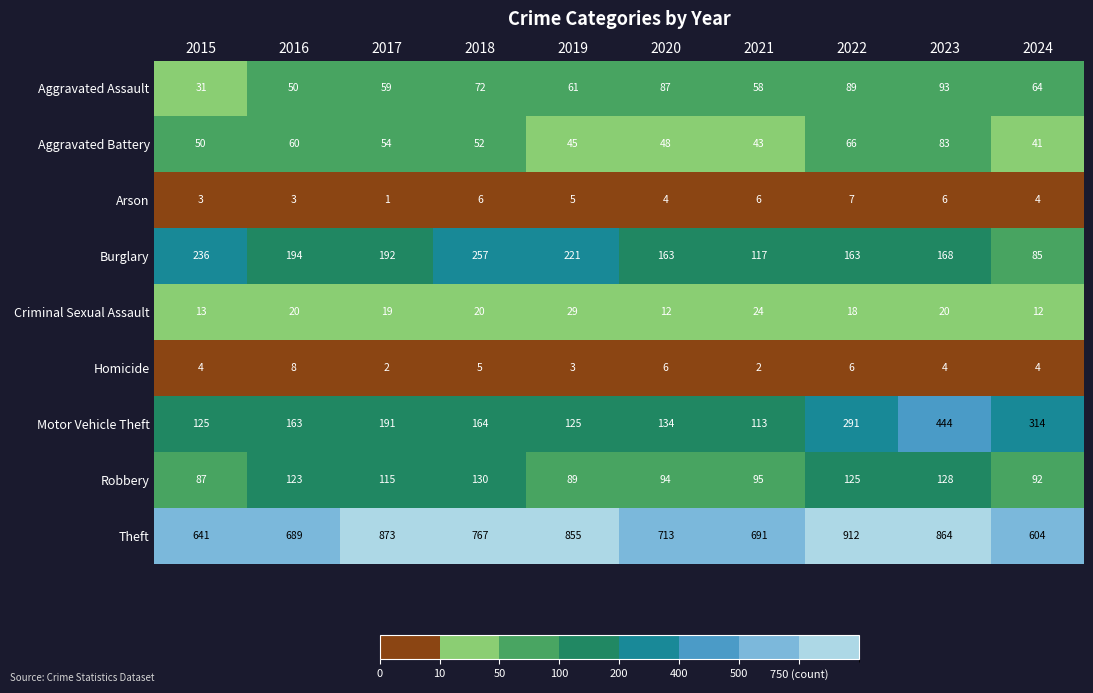

Which label corresponds to the largest value in the chart?

2022